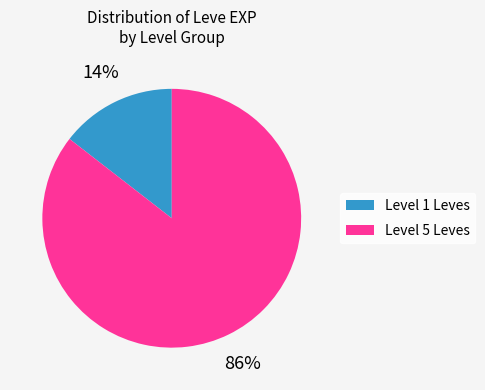

Which category accounts for the majority?

Level 5 Leves